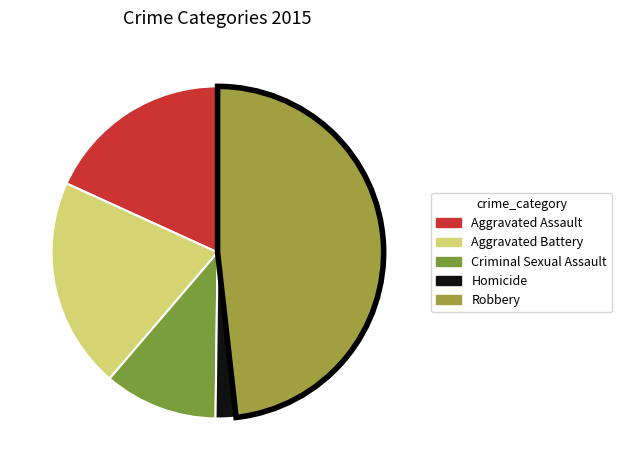

Is Criminal Sexual Assault the majority of the pie?

No